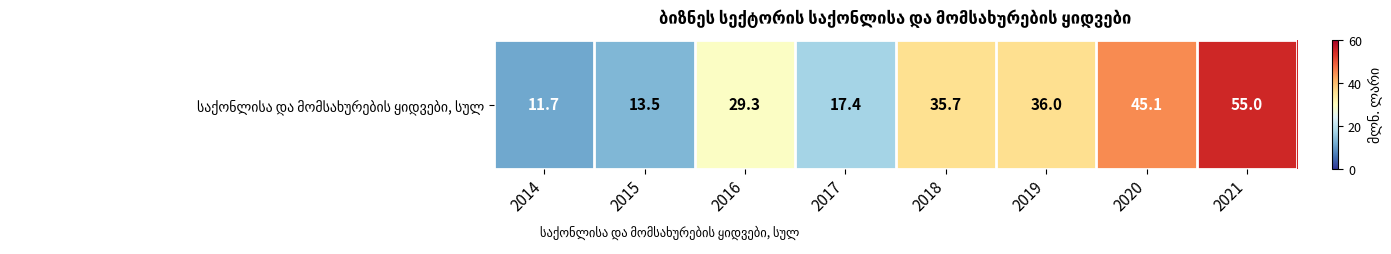

What is the change in value from 2016 to 2018?

+6.4